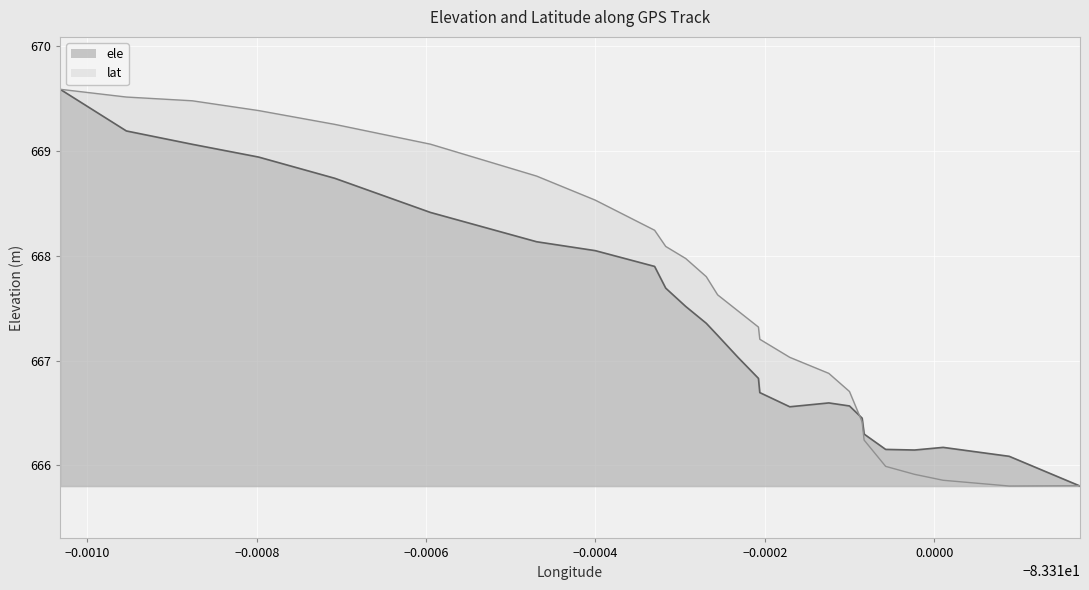

What is the smallest value displayed?

665.8